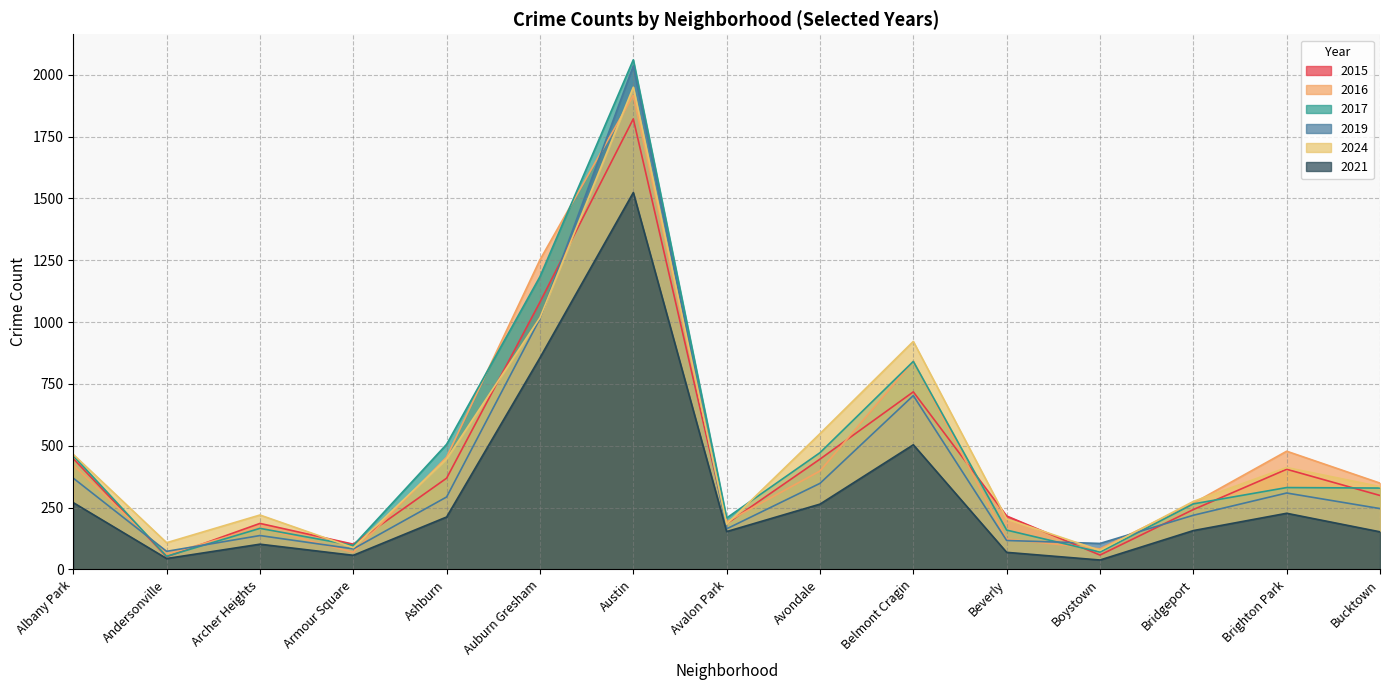

Reading right to left, extract all data points from this chart.

2015: Bucktown=299	Brighton Park=405	Bridgeport=242	Boystown=58	Beverly=216	Belmont Cragin=718	Avondale=446	Avalon Park=185	Austin=1822	Auburn Gresham=1081	Ashburn=369	Armour Square=102	Archer Heights=186	Andersonville=51	Albany Park=448
2016: Bucktown=349	Brighton Park=478	Bridgeport=268	Boystown=83	Beverly=123	Belmont Cragin=842	Avondale=398	Avalon Park=192	Austin=1917	Auburn Gresham=1252	Ashburn=454	Armour Square=69	Archer Heights=169	Andersonville=62	Albany Park=422
2017: Bucktown=329	Brighton Park=331	Bridgeport=265	Boystown=70	Beverly=159	Belmont Cragin=841	Avondale=472	Avalon Park=208	Austin=2061	Auburn Gresham=1184	Ashburn=506	Armour Square=97	Archer Heights=166	Andersonville=53	Albany Park=460
2019: Bucktown=246	Brighton Park=309	Bridgeport=219	Boystown=105	Beverly=117	Belmont Cragin=703	Avondale=348	Avalon Park=164	Austin=2036	Auburn Gresham=1014	Ashburn=293	Armour Square=83	Archer Heights=137	Andersonville=73	Albany Park=369
2024: Bucktown=335	Brighton Park=412	Bridgeport=275	Boystown=77	Beverly=204	Belmont Cragin=922	Avondale=549	Avalon Park=183	Austin=1950	Auburn Gresham=1018	Ashburn=447	Armour Square=88	Archer Heights=220	Andersonville=108	Albany Park=465
2021: Bucktown=152	Brighton Park=227	Bridgeport=157	Boystown=38	Beverly=69	Belmont Cragin=504	Avondale=264	Avalon Park=153	Austin=1524	Auburn Gresham=856	Ashburn=212	Armour Square=57	Archer Heights=102	Andersonville=44	Albany Park=270